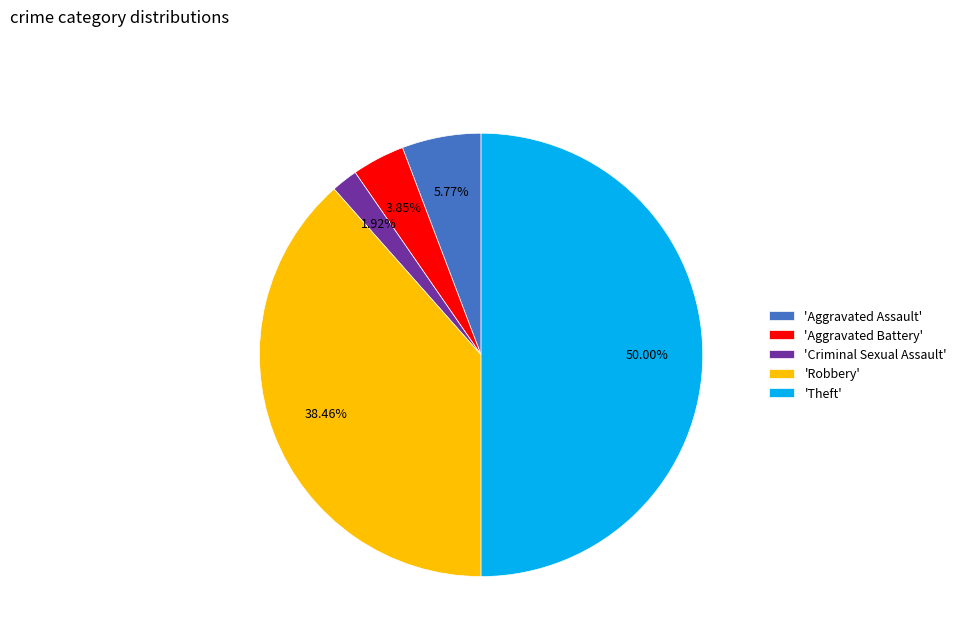

Which category has the smallest portion of the pie?

'Criminal Sexual Assault'